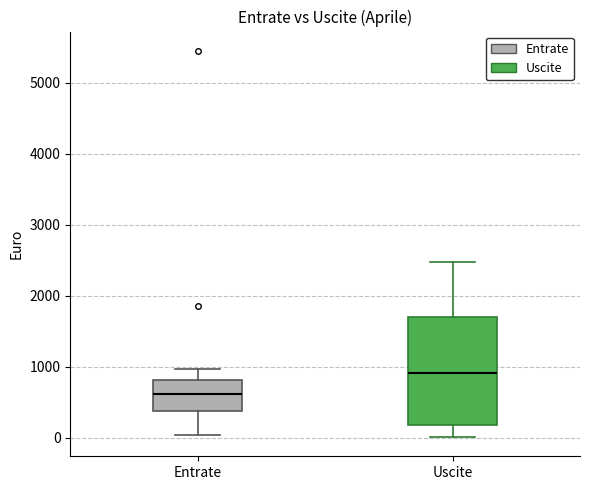

Comparing the boxes themselves (not the whiskers), which one is the tallest?

Uscite